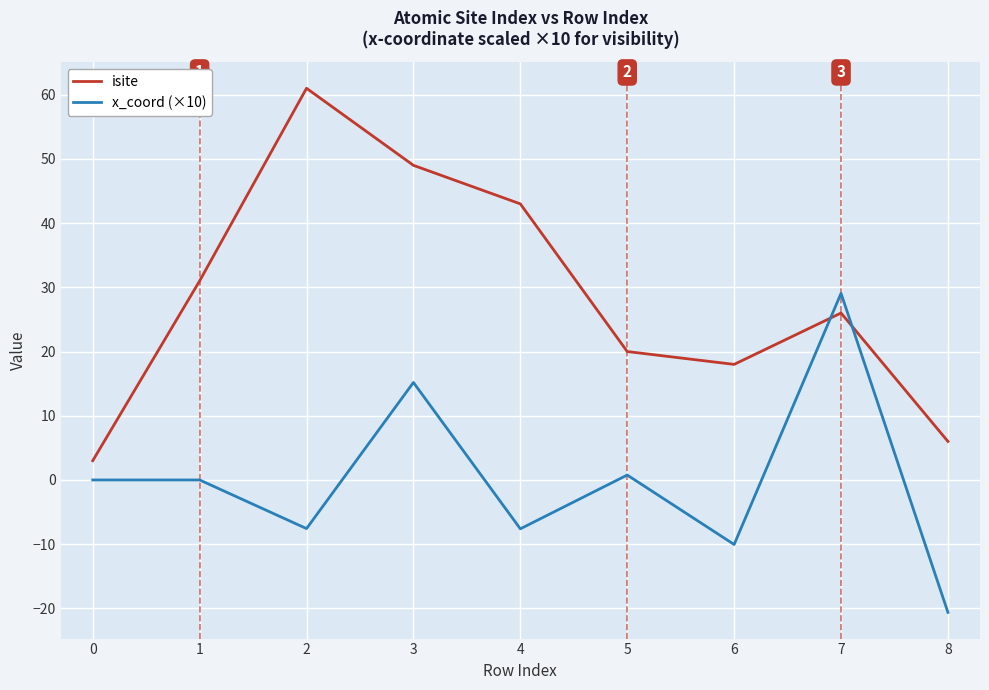

Rank the series by their average value, from highest to lowest.

isite, x_coord (×10)